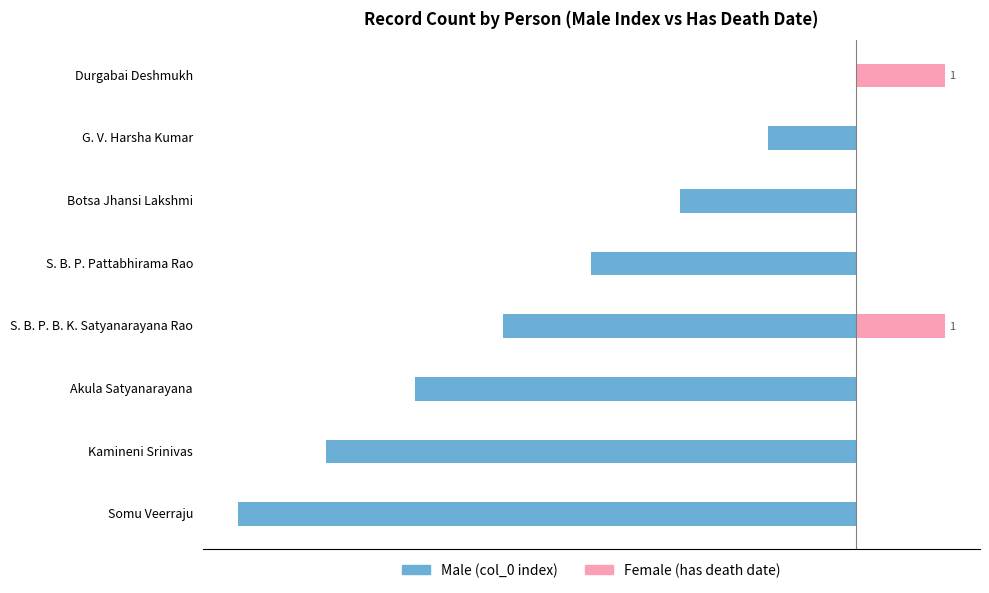

Which series changed the most between Durgabai Deshmukh and Kamineni Srinivas?

Male